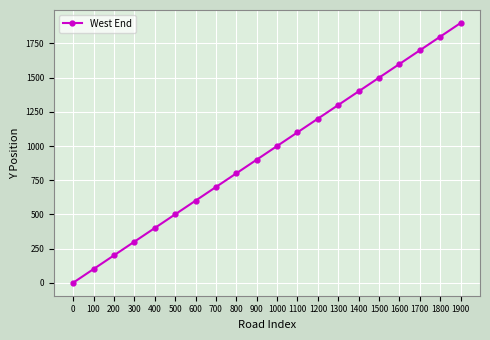

What is the sum of all values?

19000